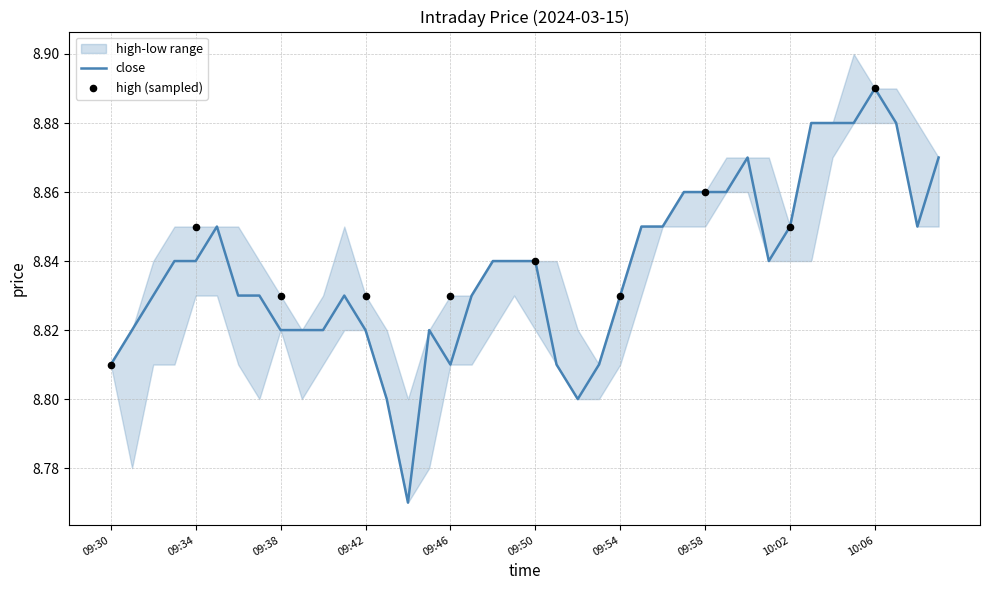

What is the total value across all series at 10:06?

26.7